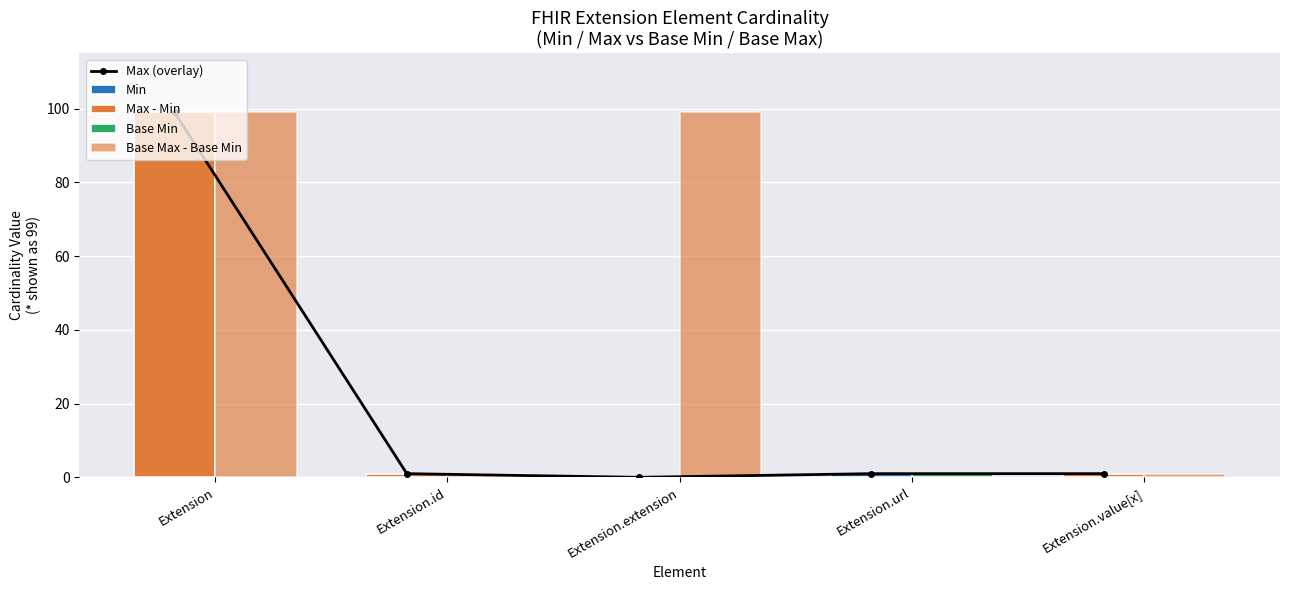

Reading left to right, what are all the values shown in this chart?

Max (overlay): Extension=99	Extension.id=1	Extension.extension=0	Extension.url=1	Extension.value[x]=1
Min: Extension=0	Extension.id=0	Extension.extension=0	Extension.url=1	Extension.value[x]=0
Max - Min: Extension=99	Extension.id=1	Extension.extension=0	Extension.url=0	Extension.value[x]=1
Base Min: Extension=0	Extension.id=0	Extension.extension=0	Extension.url=1	Extension.value[x]=0
Base Max - Base Min: Extension=99	Extension.id=1	Extension.extension=99	Extension.url=0	Extension.value[x]=1